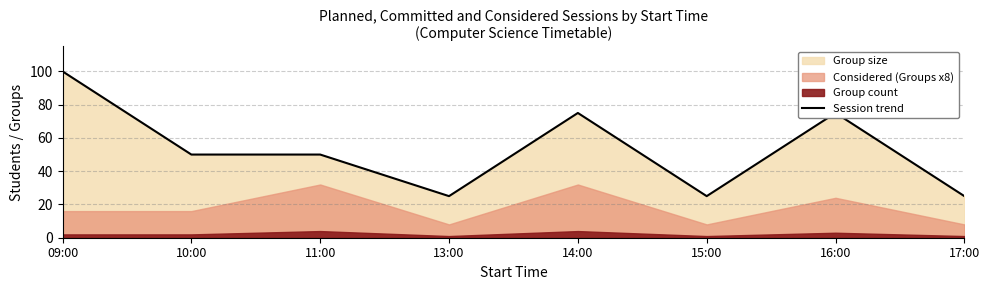

How many data points are less than 50?

3